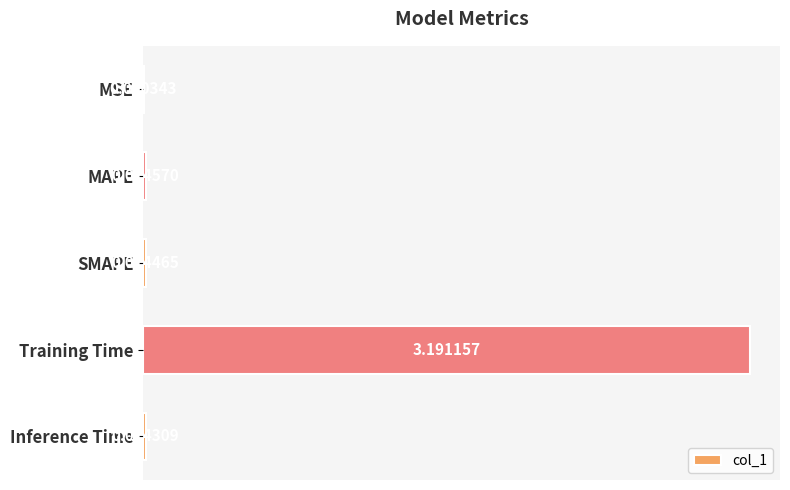

Where is the data nearest to the value 1?

MAPE